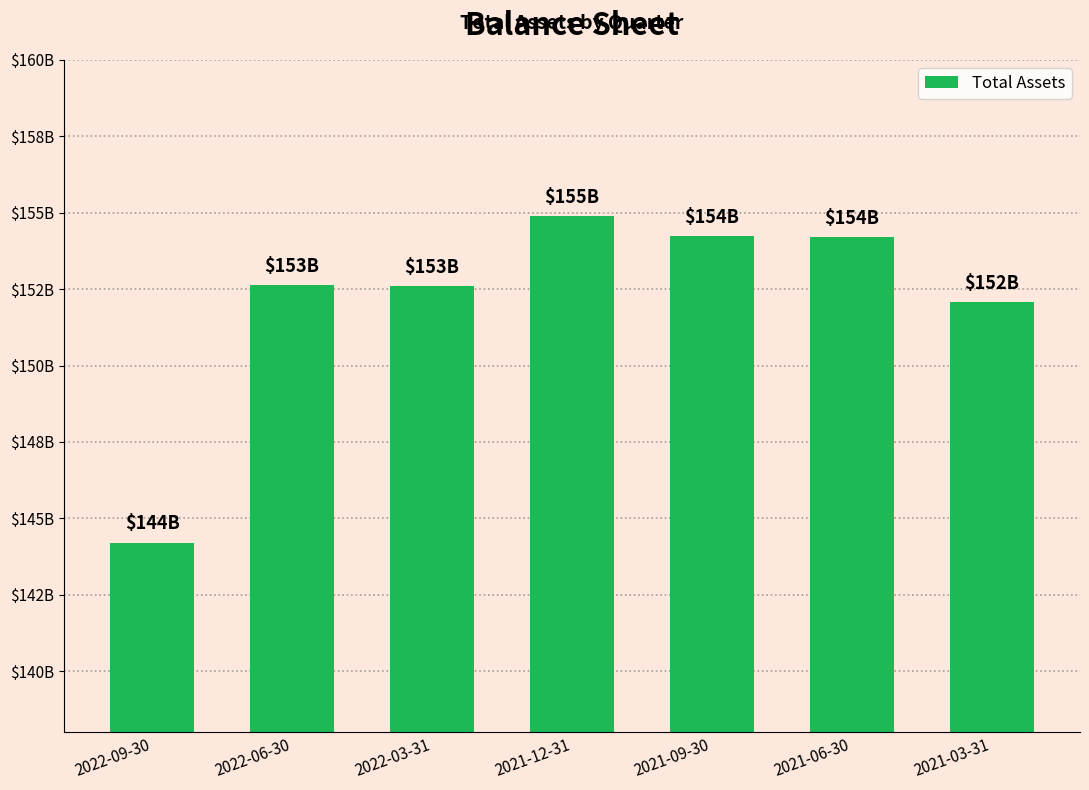

Reading left to right, transcribe all the data shown in this chart.

144.2	152.6	152.6	154.9	154.3	154.2	152.1